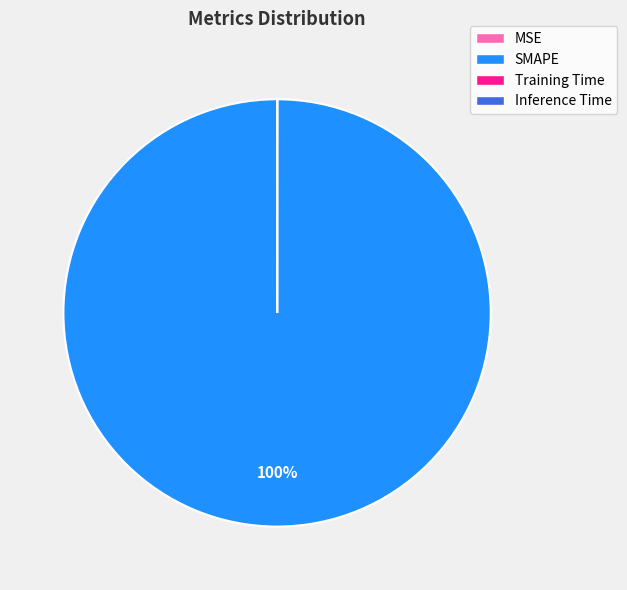

Which category accounts for the majority?

SMAPE